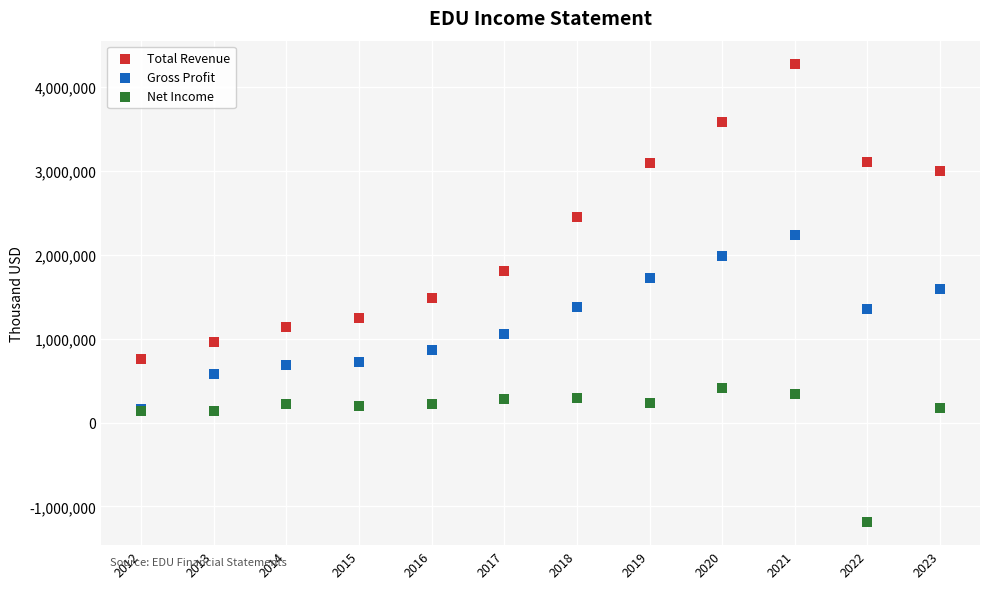

Which series has the largest Y range (max minus min)?

Total Revenue